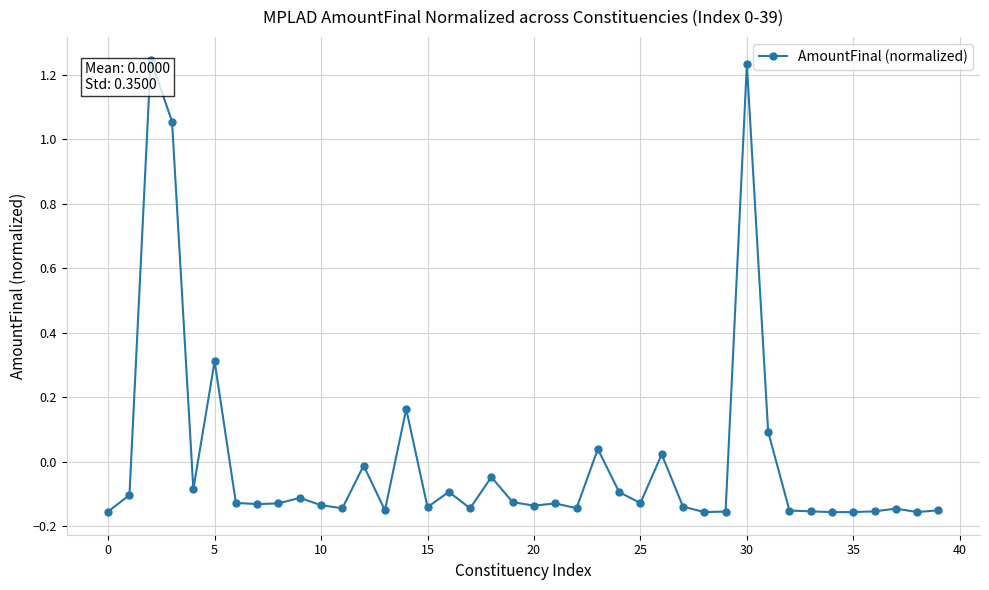

Does the chart have visible grid lines?

Yes